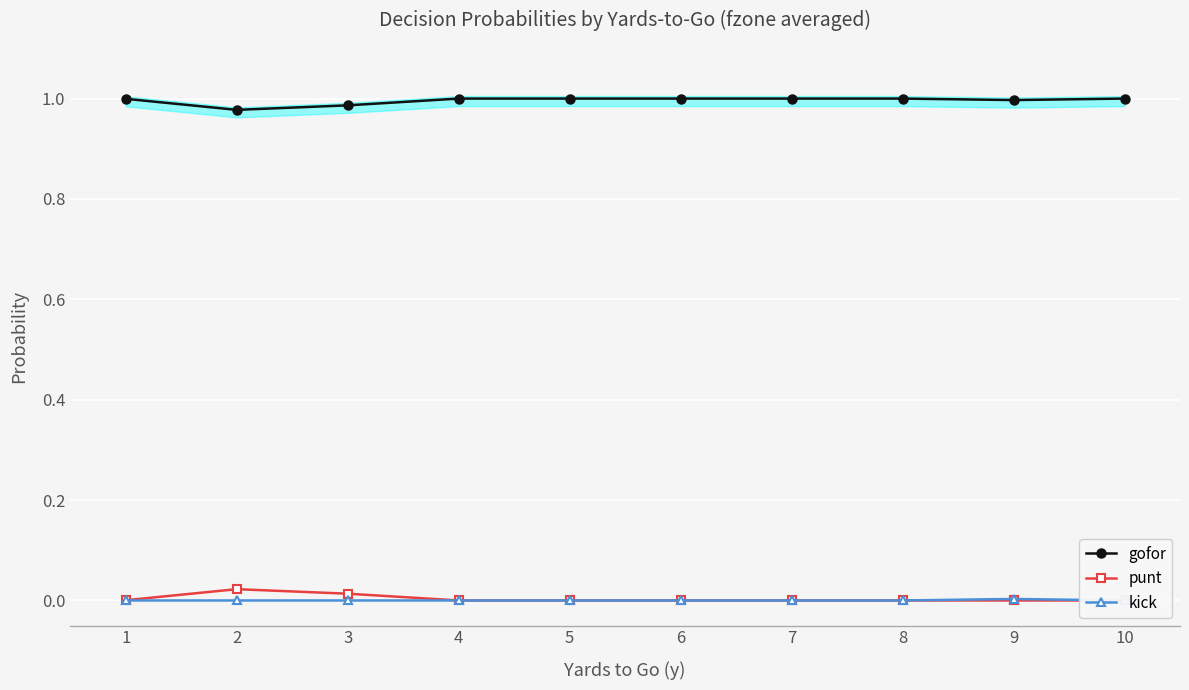

Which category has the highest value in the kick series?

9